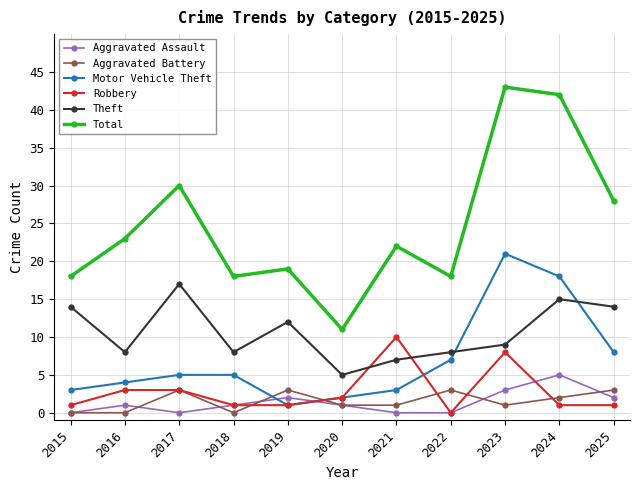

At which label is Total closest to 27?

2025